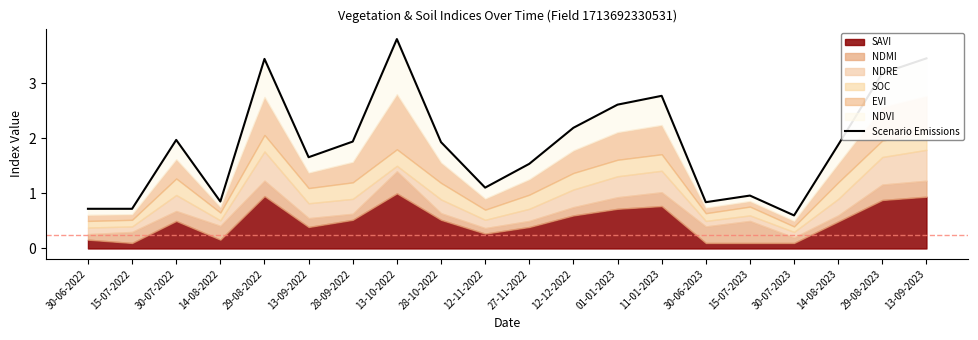

Which label corresponds to the largest value in the chart?

13-10-2022